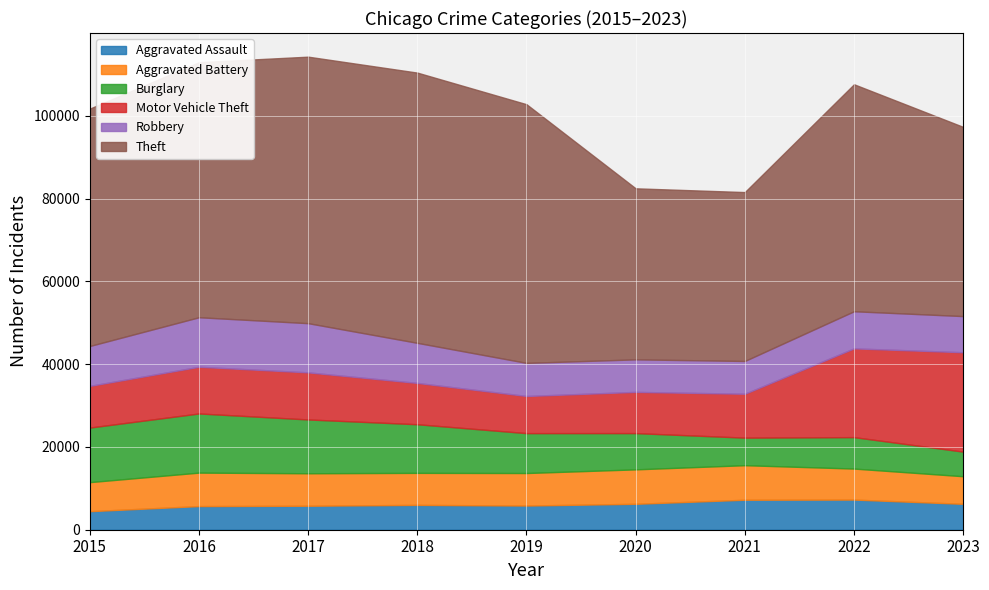

Is it true that Aggravated Battery equals 2159 at 2015?

False